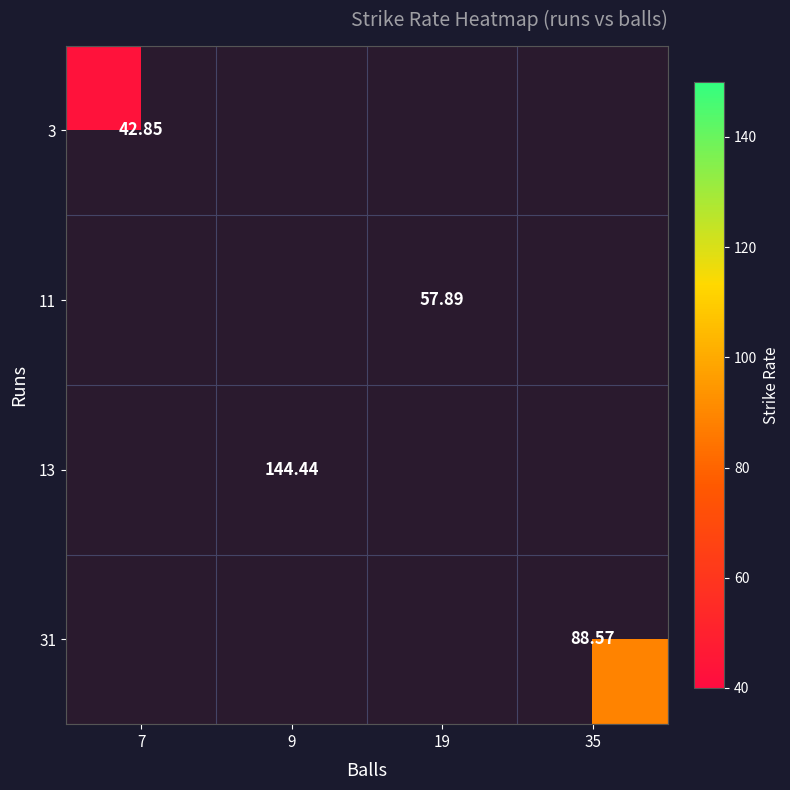

At which category does the chart reach its peak across all series?

9